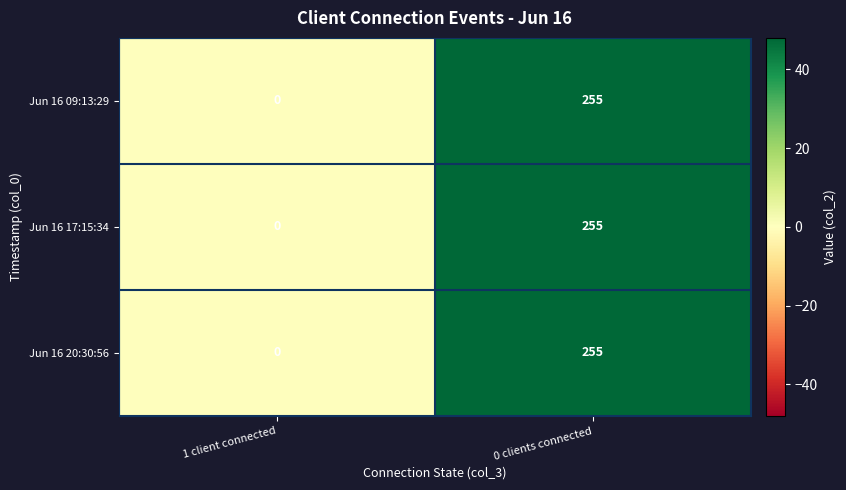

The value of Jun 16 17:15:34 at 0 clients connected is 255. True or false?

True